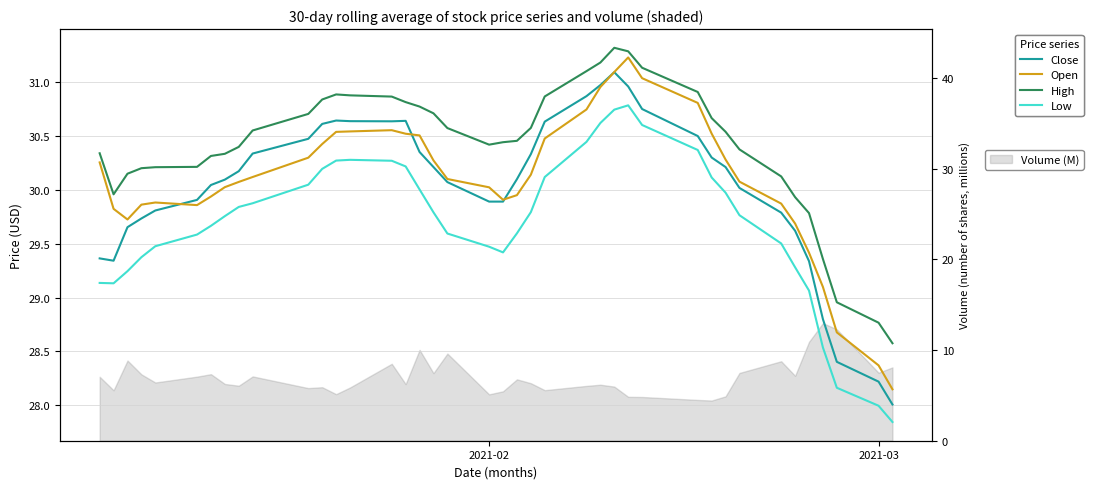

Which series has the largest total across all categories?

High